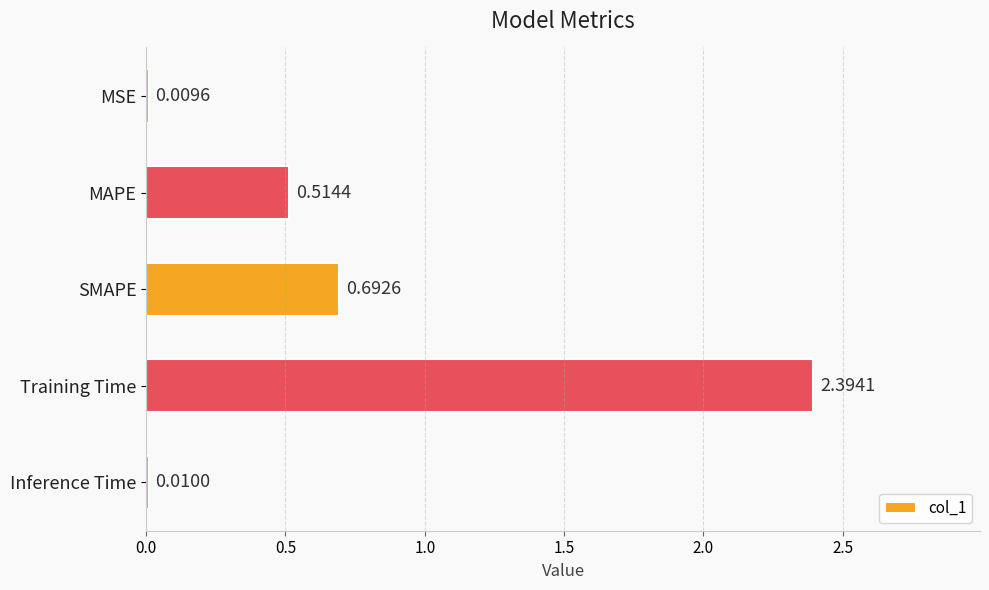

What is the difference between the maximum and minimum values?

2.4